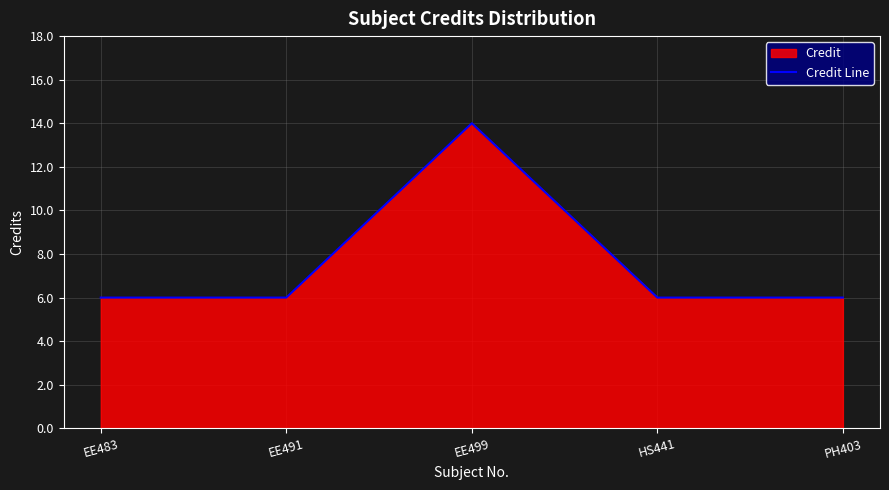

What is the approximate value at PH403?

6